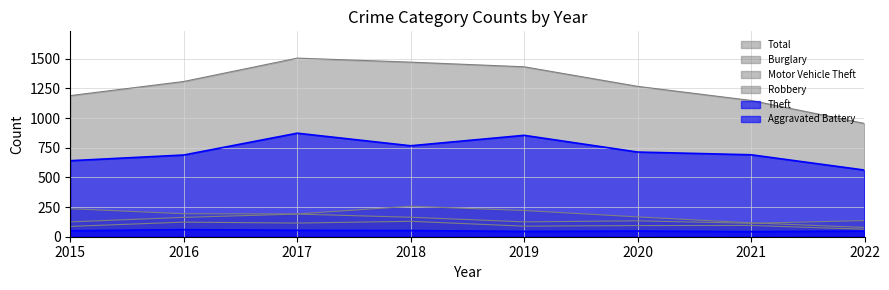

Reading left to right, what are all the values shown in this chart?

Theft: 2015=641	2016=689	2017=873	2018=767	2019=855	2020=714	2021=691	2022=562
Total: 2015=1190	2016=1309	2017=1506	2018=1472	2019=1433	2020=1268	2021=1149	2022=955
Burglary: 2015=236	2016=194	2017=192	2018=257	2019=221	2020=167	2021=117	2022=78
Motor Vehicle Theft: 2015=125	2016=163	2017=191	2018=164	2019=125	2020=134	2021=113	2022=136
Robbery: 2015=87	2016=123	2017=115	2018=130	2019=89	2020=94	2021=95	2022=63
Aggravated Battery: 2015=50	2016=60	2017=54	2018=52	2019=45	2020=48	2021=43	2022=48